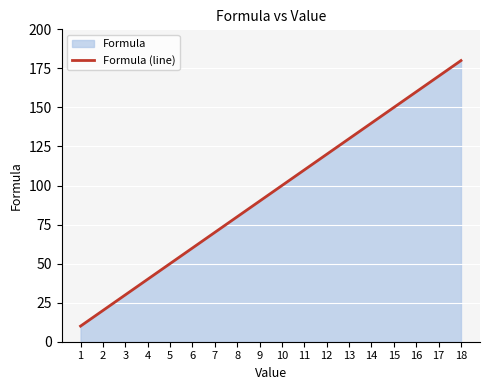

Does the chart display data point markers on the line(s)?

No